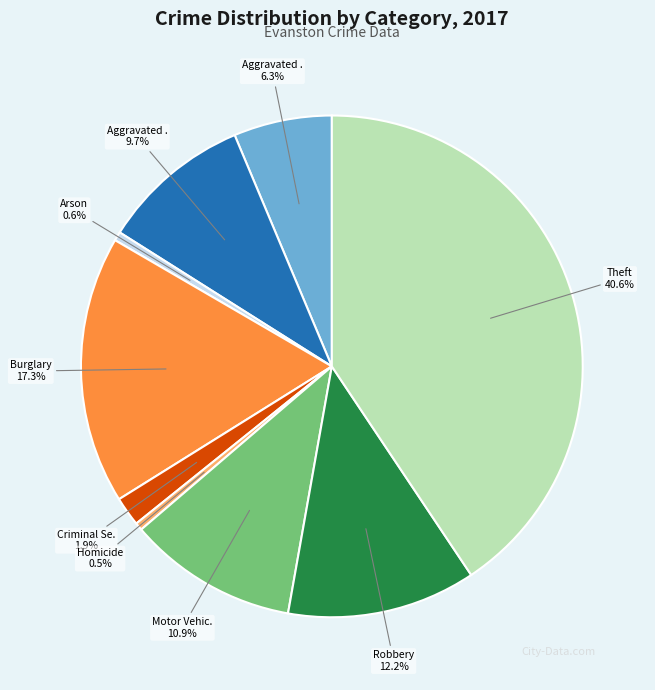

Is there any slice that represents more than half of the pie?

No